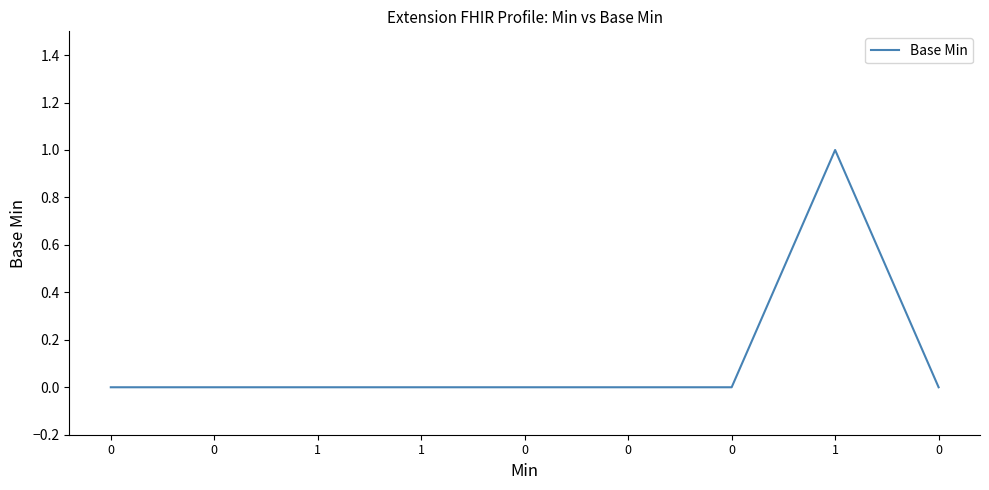

What is the label of the 8th point from the left?

1